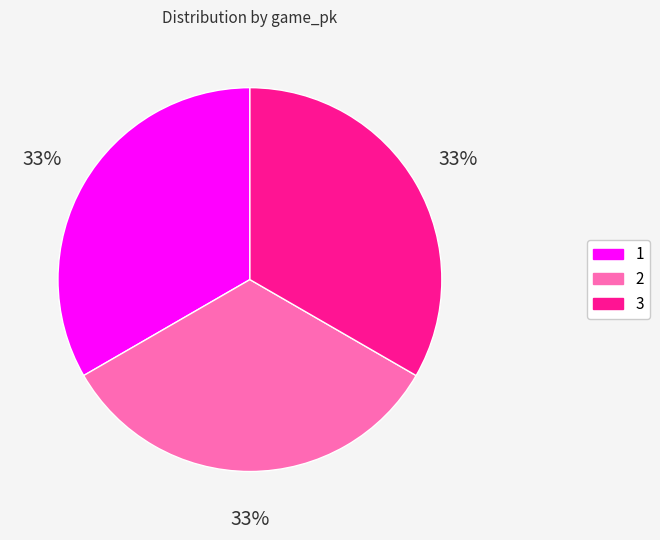

To the nearest percent, what is the combined percentage of 2 and 3?

67%